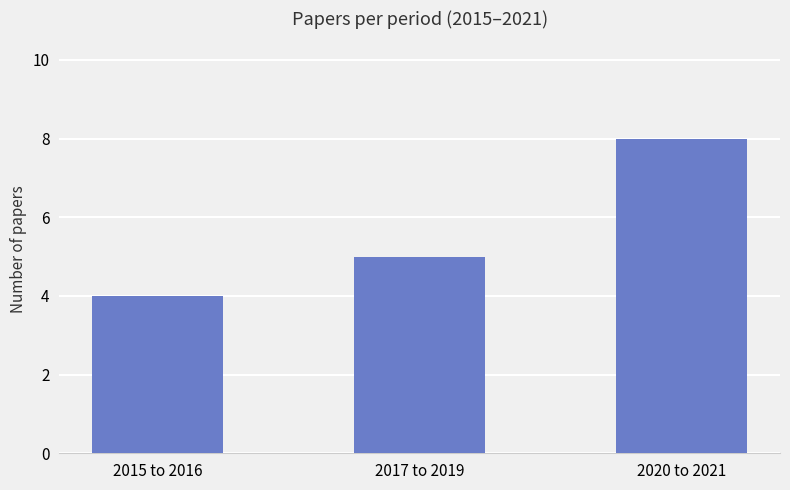

Which label corresponds to the largest value in the chart?

2020 to 2021